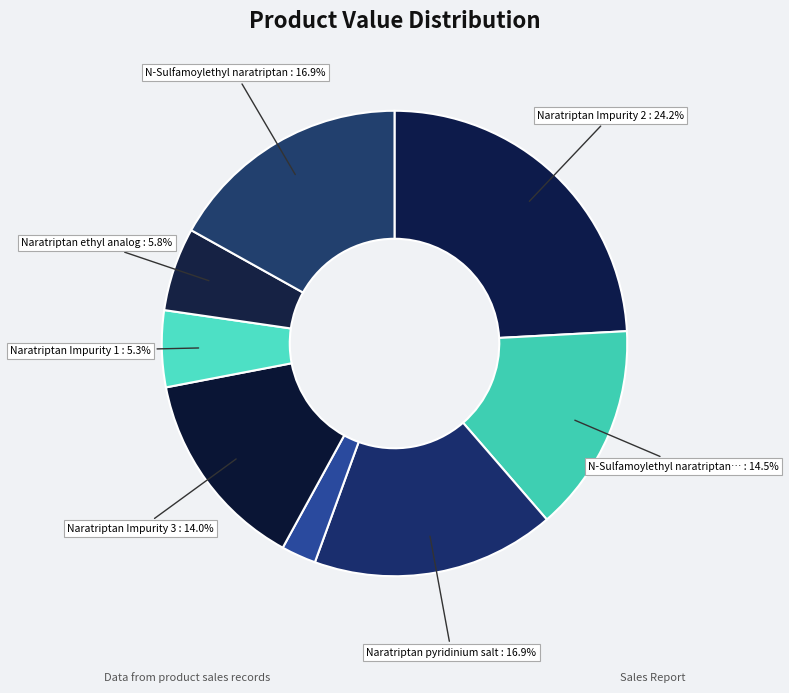

Rank the categories by value from highest to lowest.

Naratriptan Impurity 2, Naratriptan pyridinium salt, N-Sulfamoylethyl naratriptan, N-Sulfamoylethyl naratriptan pyridinium, Naratriptan Impurity 3, Naratriptan ethyl analog, Naratriptan Impurity 1, Dexamethasone sodium phosphate EP Impurity